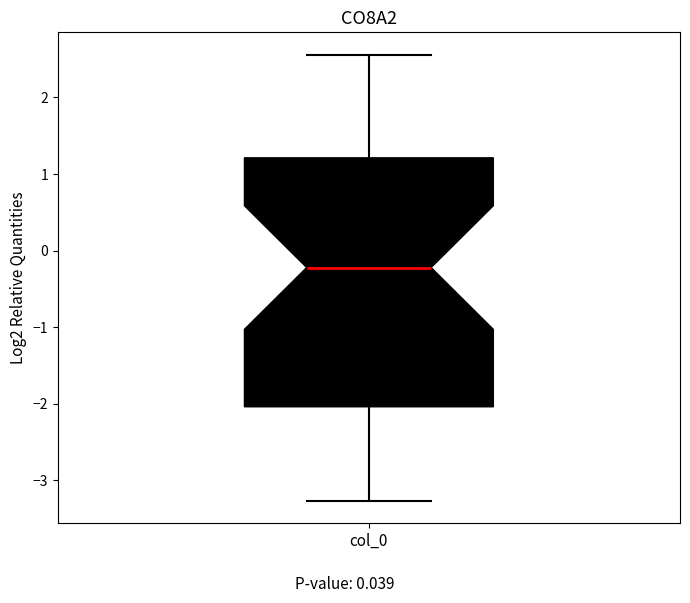

Transcribe this box plot: give where the median line is, the range the box spans, and where the two whiskers end, as read against the y-axis. The values are not printed on the chart, so give them approximately, as read against the axis.

median -0.2, box -2.0 to 1.2, whiskers -3.3 to 2.6